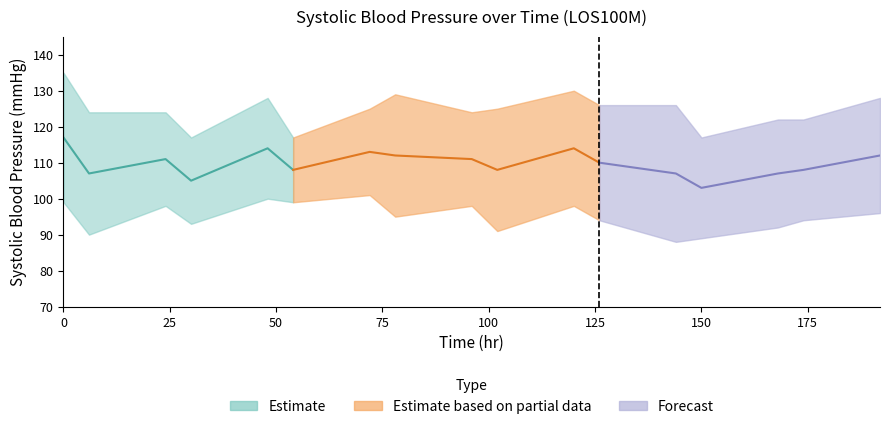

What is the value of the mean_sd point at the 6th from the left?

9